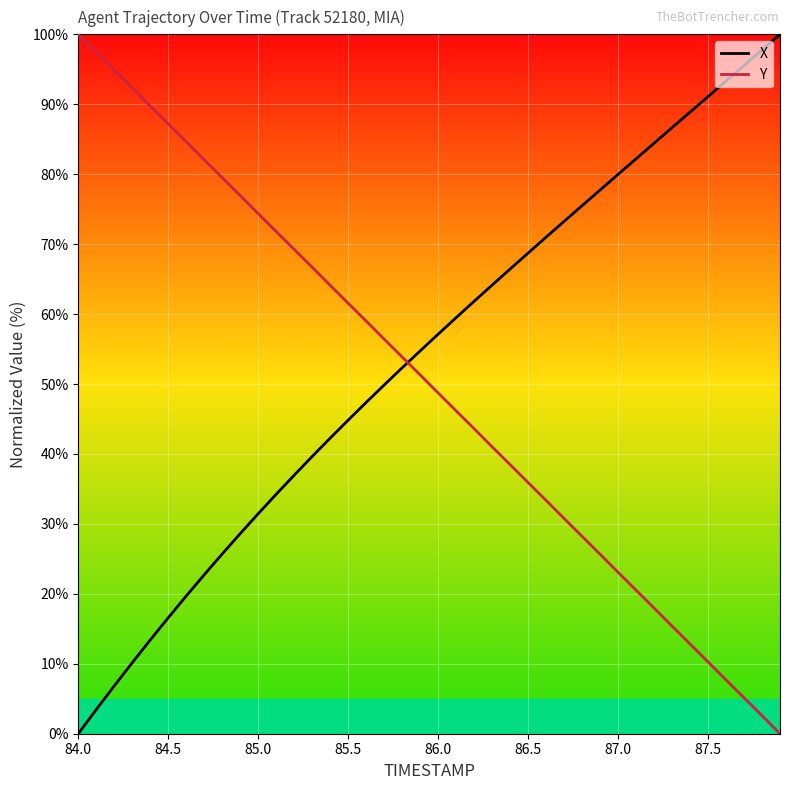

True or false: Y and X cross at least once.

True